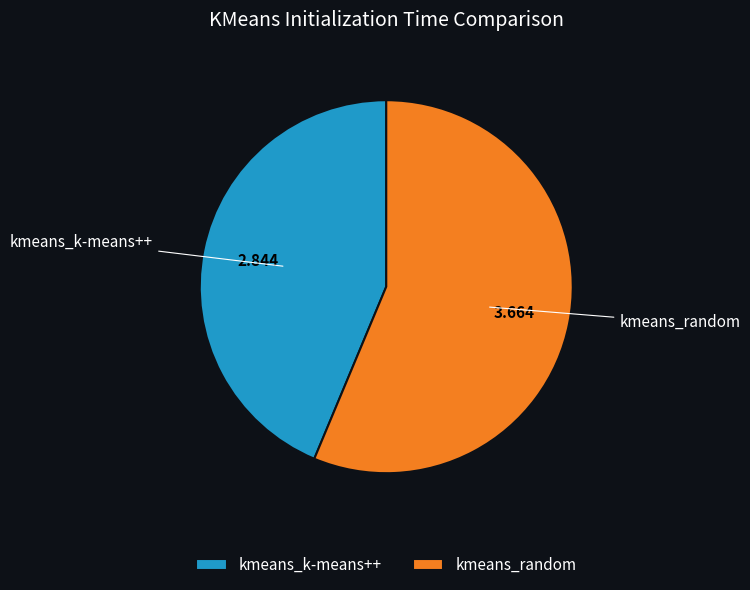

Which slice represents more than half of the pie?

kmeans_random